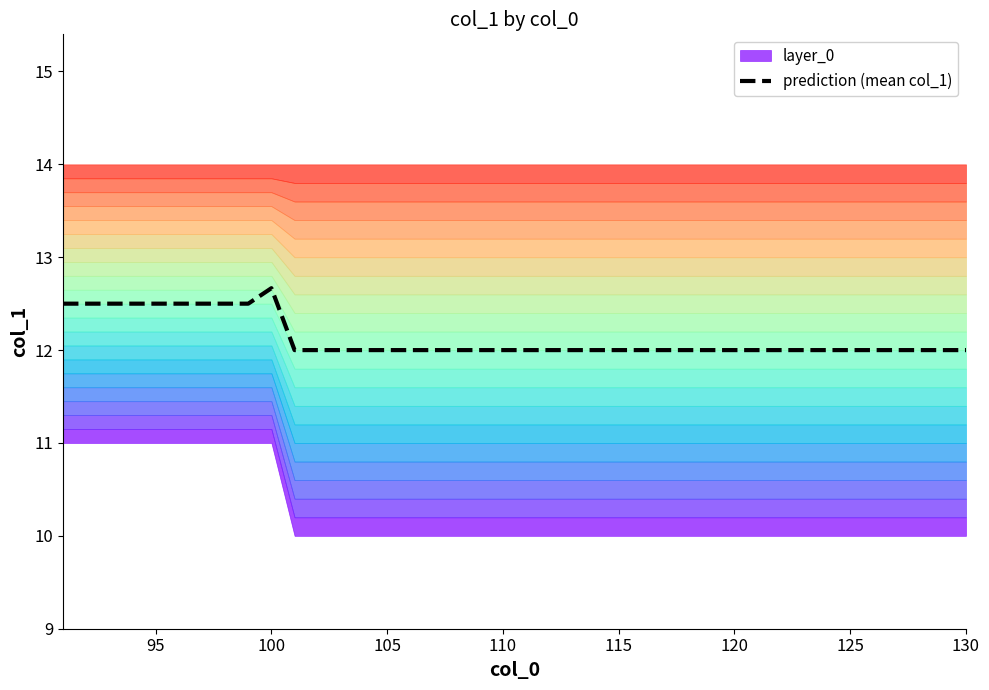

What is the sum of all values?

485.2